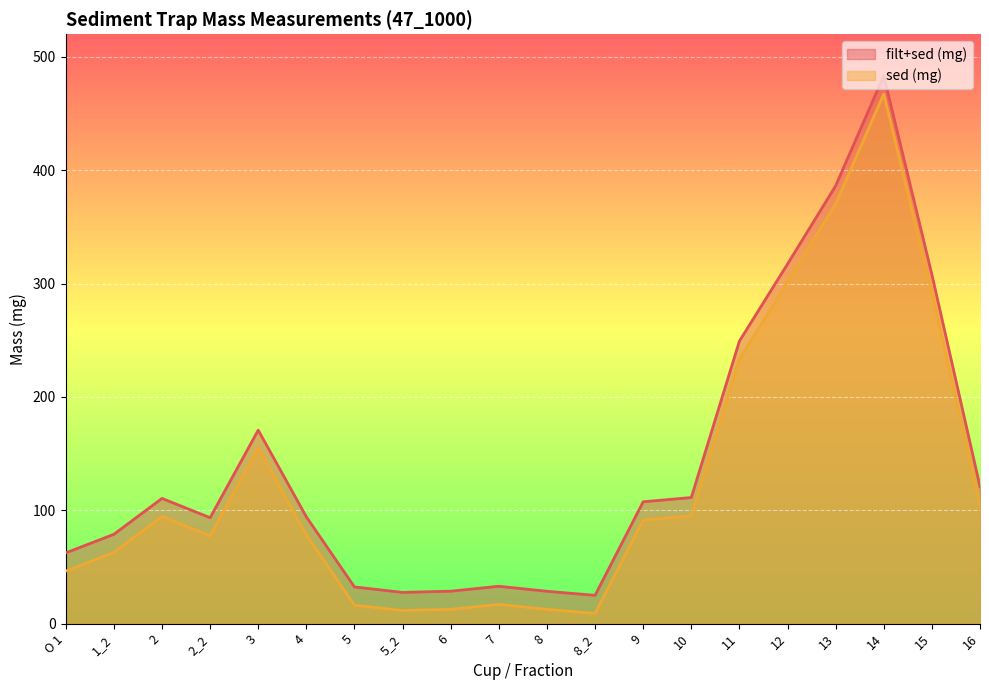

What is the difference between the maximum and minimum values in the sed (mg) series?

458.3